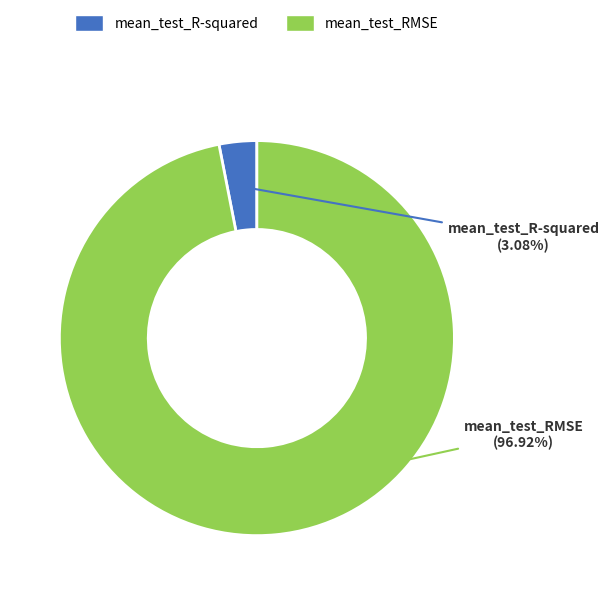

What is the largest slice in the pie chart?

mean_test_RMSE